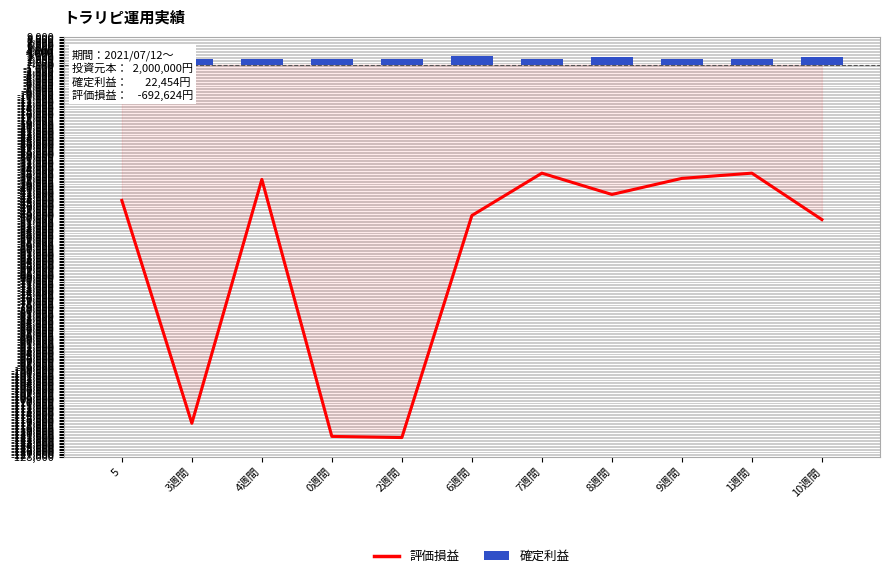

At which category is the sum across all series the highest?

1週間